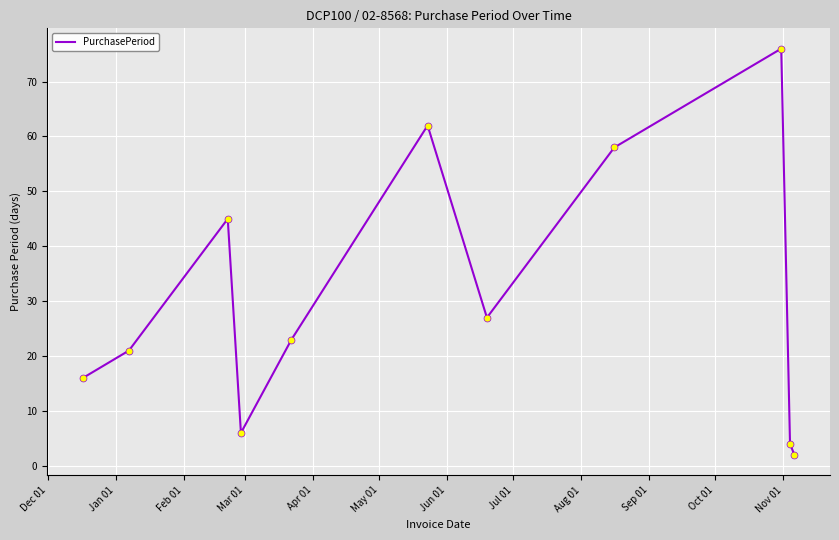

What is the greatest value displayed?

76